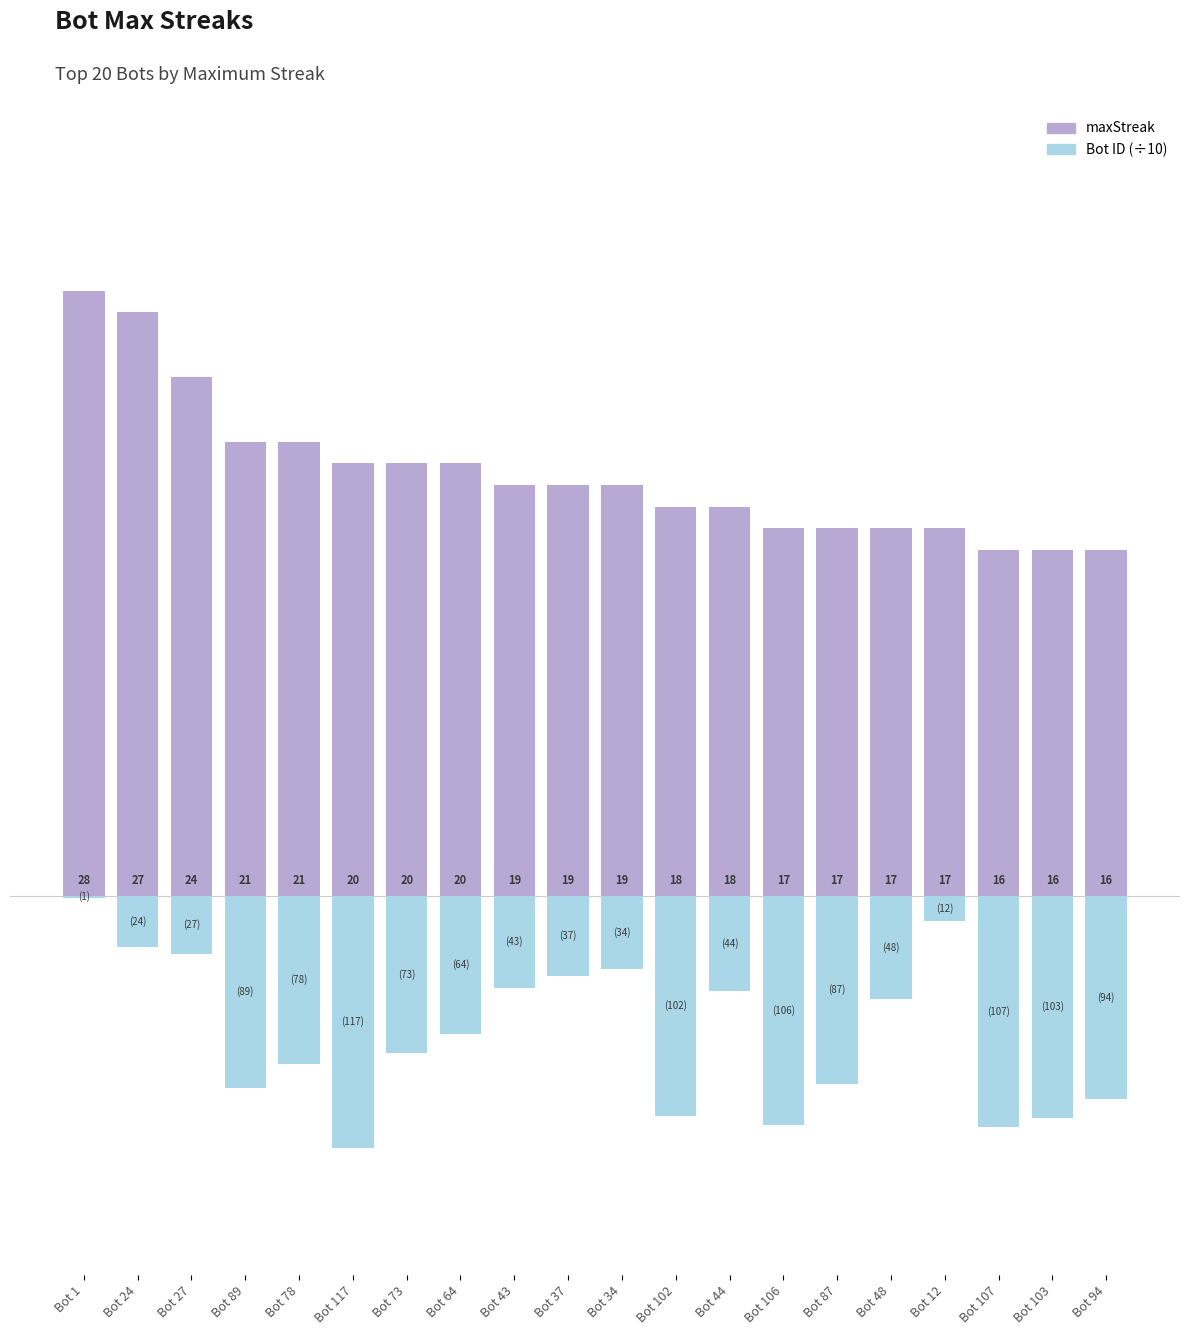

Rank the series by their maximum value, from highest to lowest.

maxStreak, Bot ID (÷10)